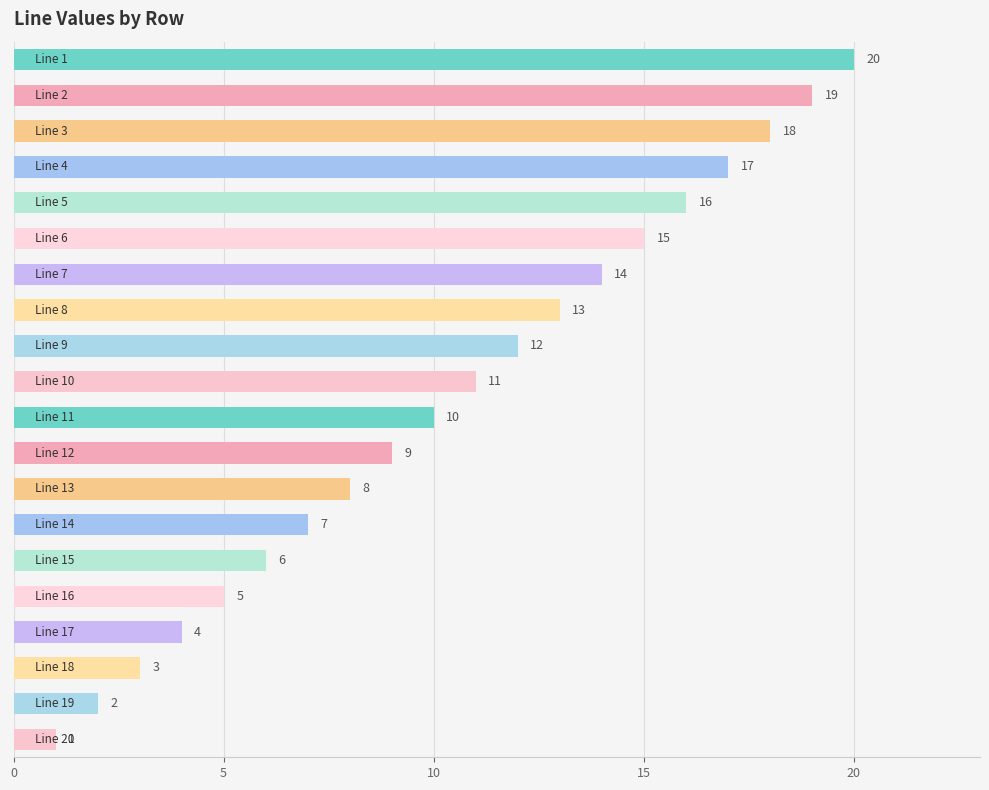

What is the greatest value displayed?

20